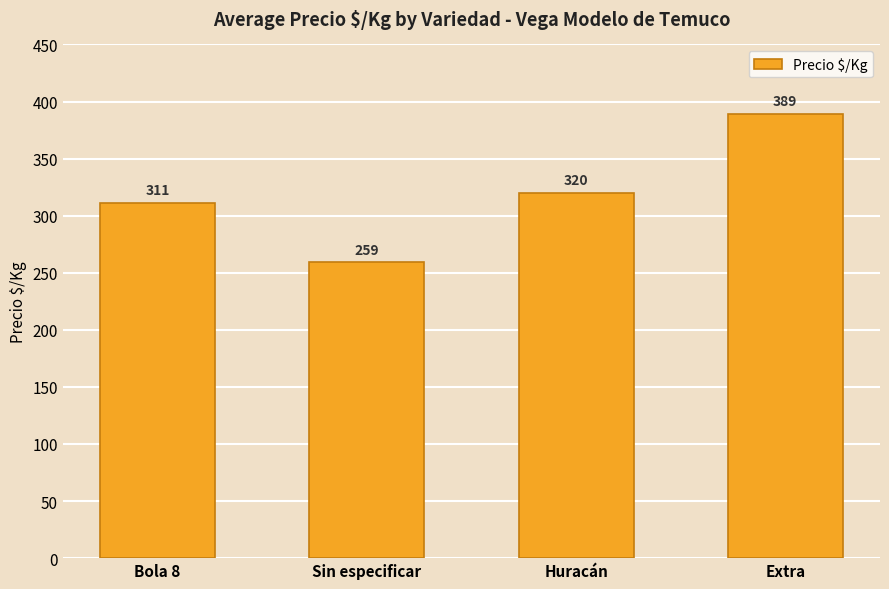

Rank the categories by value from lowest to highest.

Sin especificar, Bola 8, Huracán, Extra